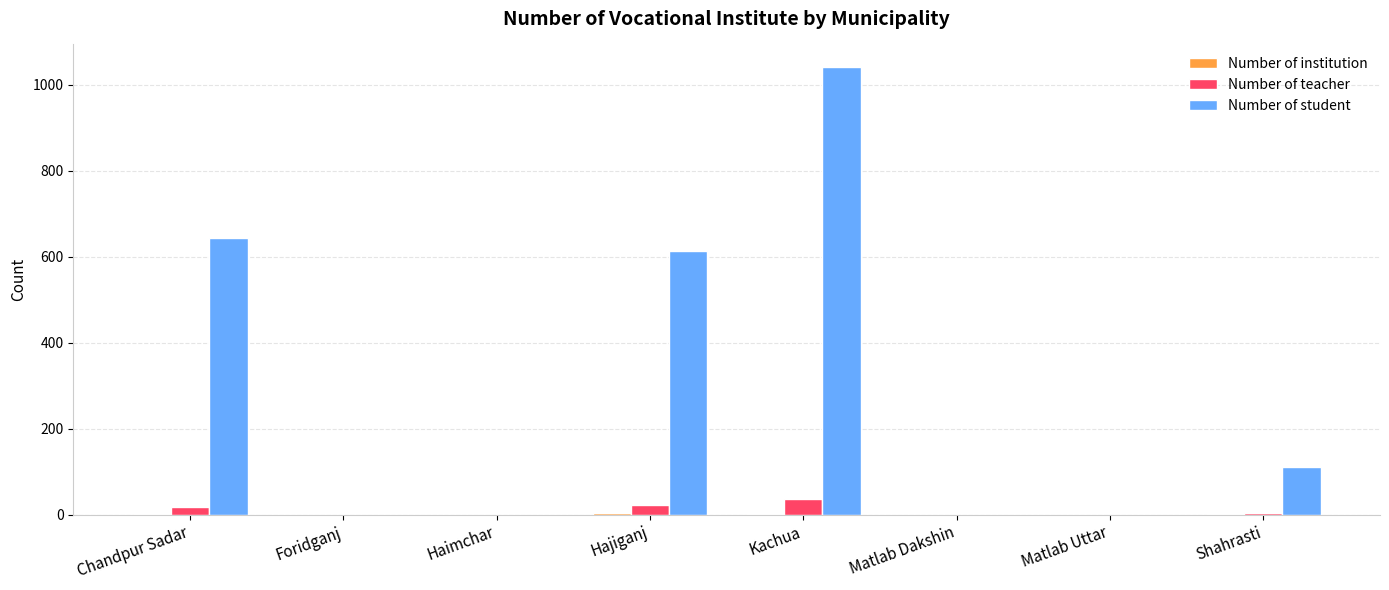

Where is Number of student nearest to the value 521?

Hajiganj